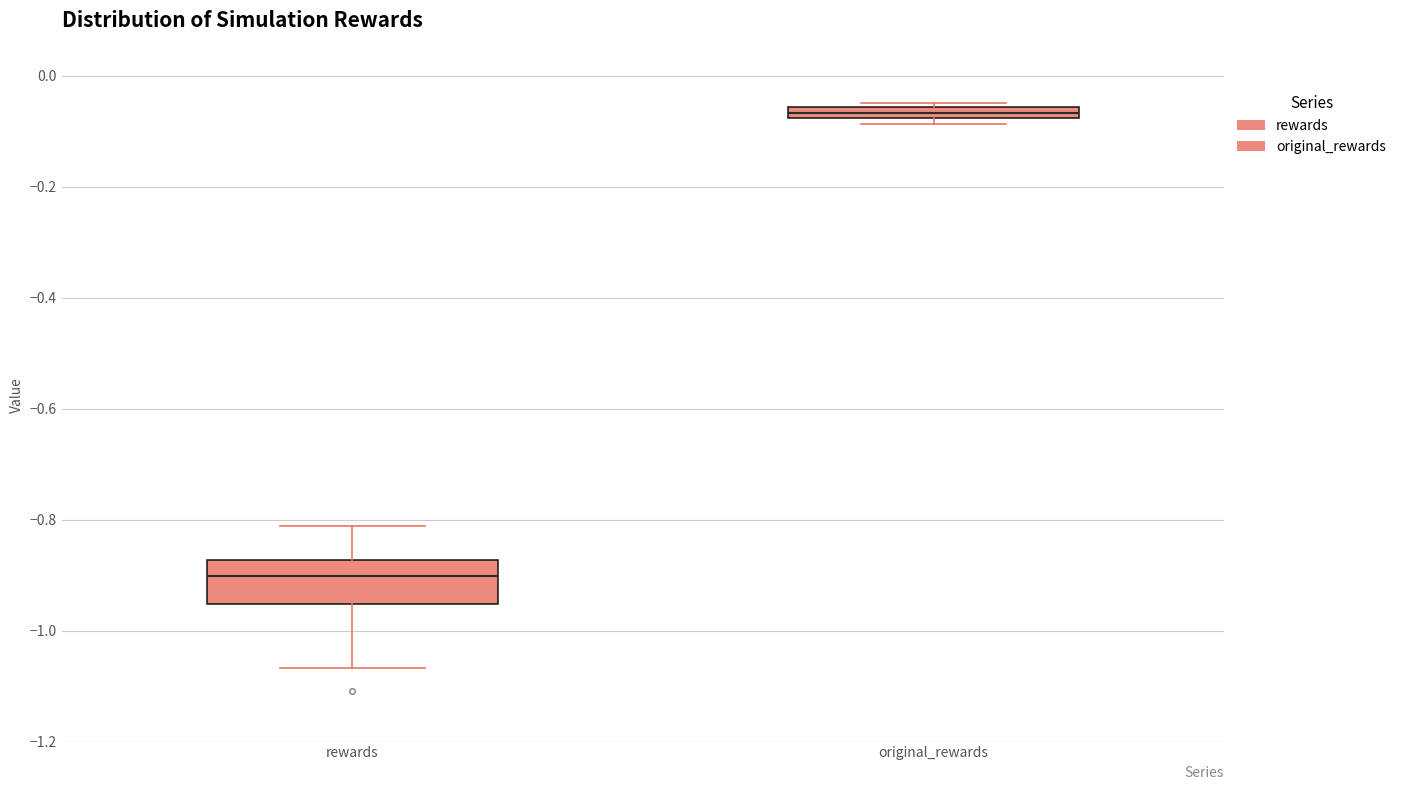

Where is the lower edge of the box for rewards on the y-axis? The values are not printed on the chart, so give them approximately, as read against the axis.

-0.96